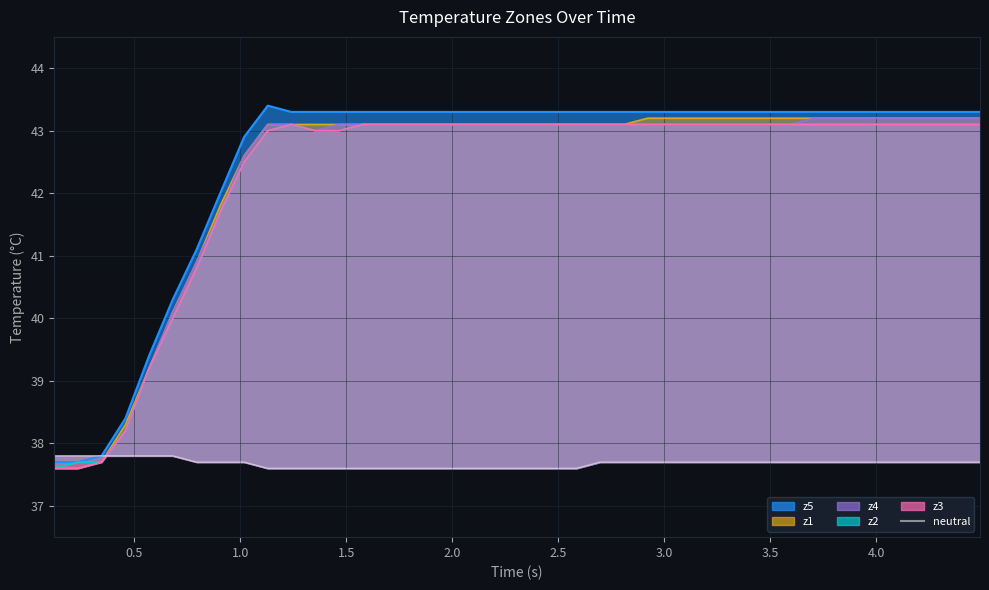

Which series has the largest total across all categories?

z5 line